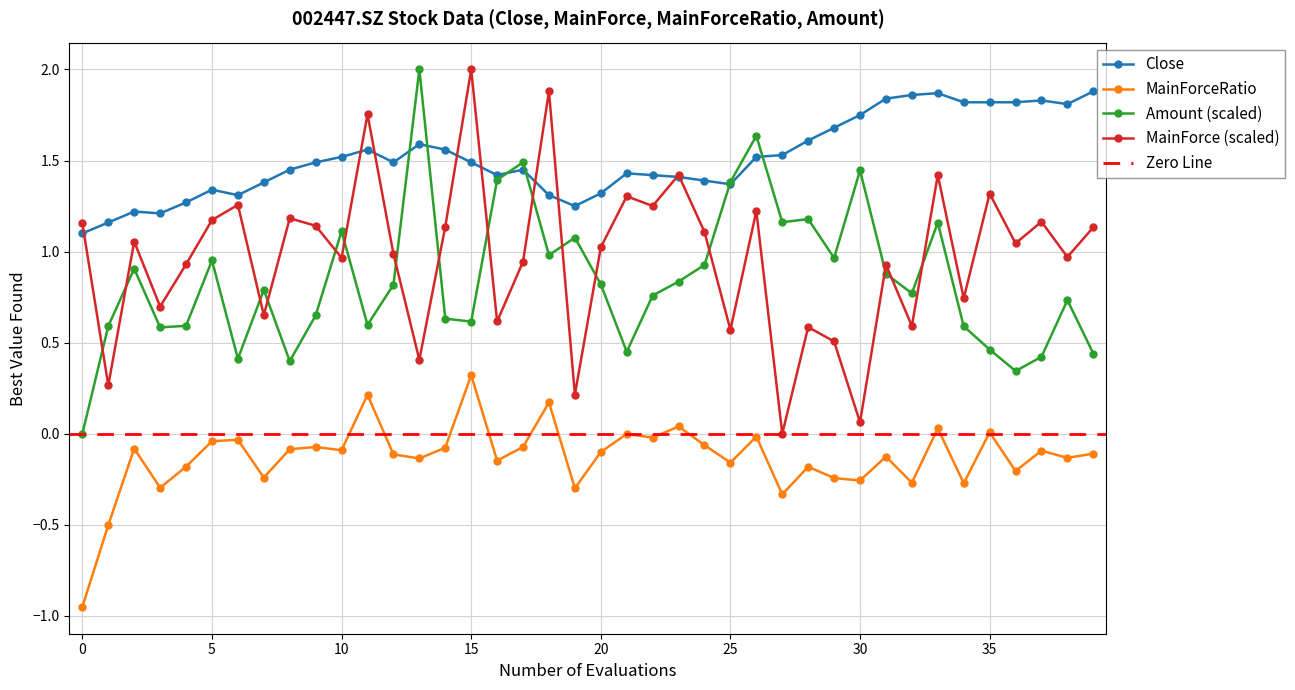

What is the maximum value shown in the chart?

2.0